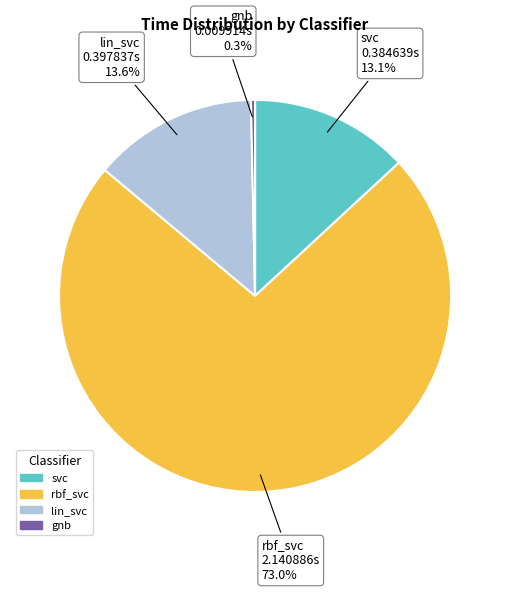

What percentage is NOT represented by svc?

86.9%